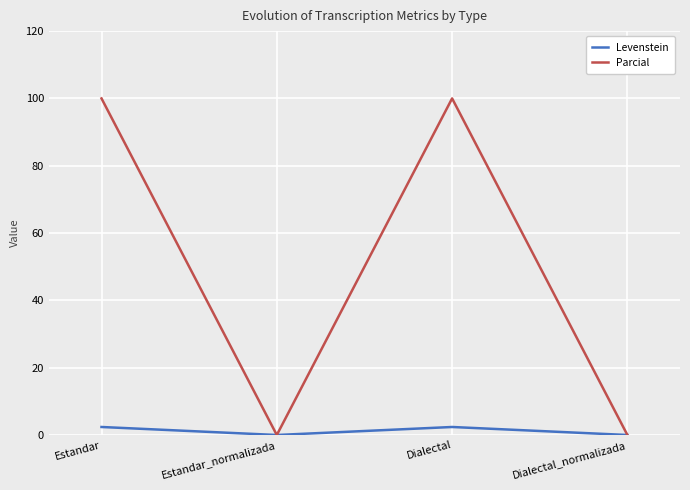

How many categories are shown in the chart?

4